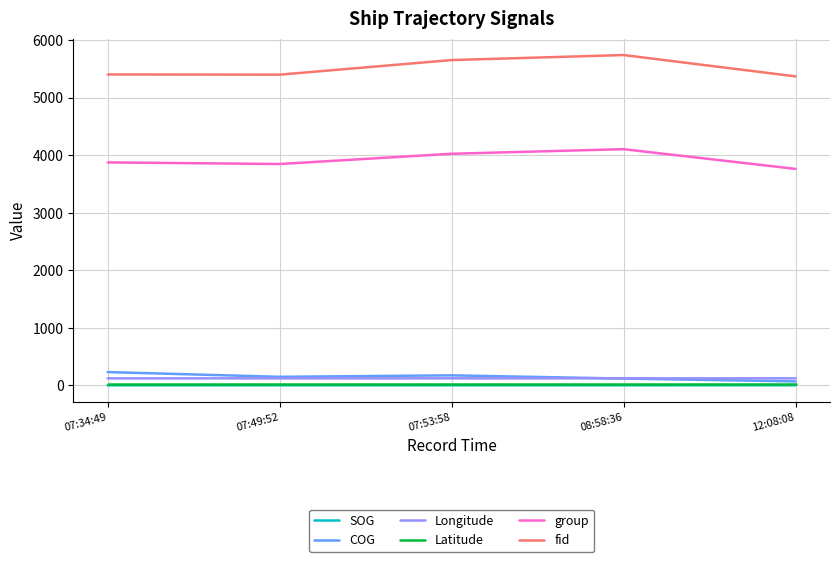

What position from the right is 07:53:58?

3